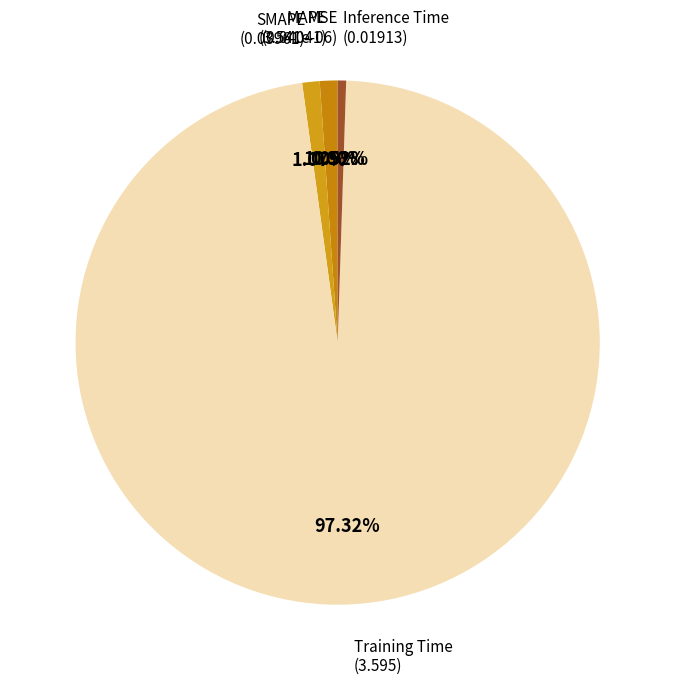

Which slice is the smallest?

MSE